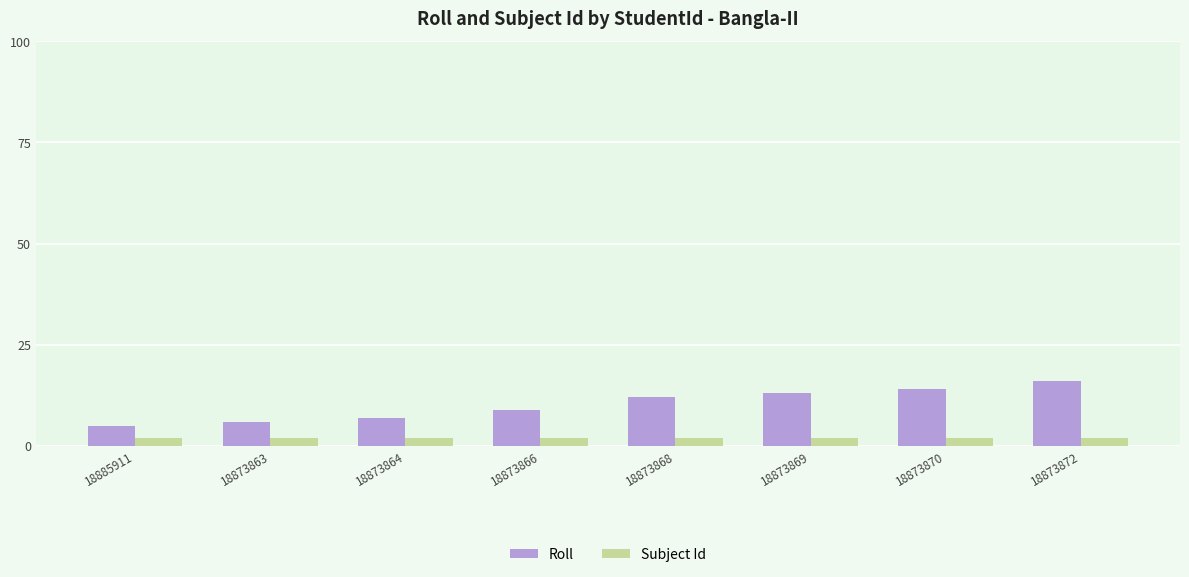

The Subject Id series shows 2 at 18885911. True or false?

True